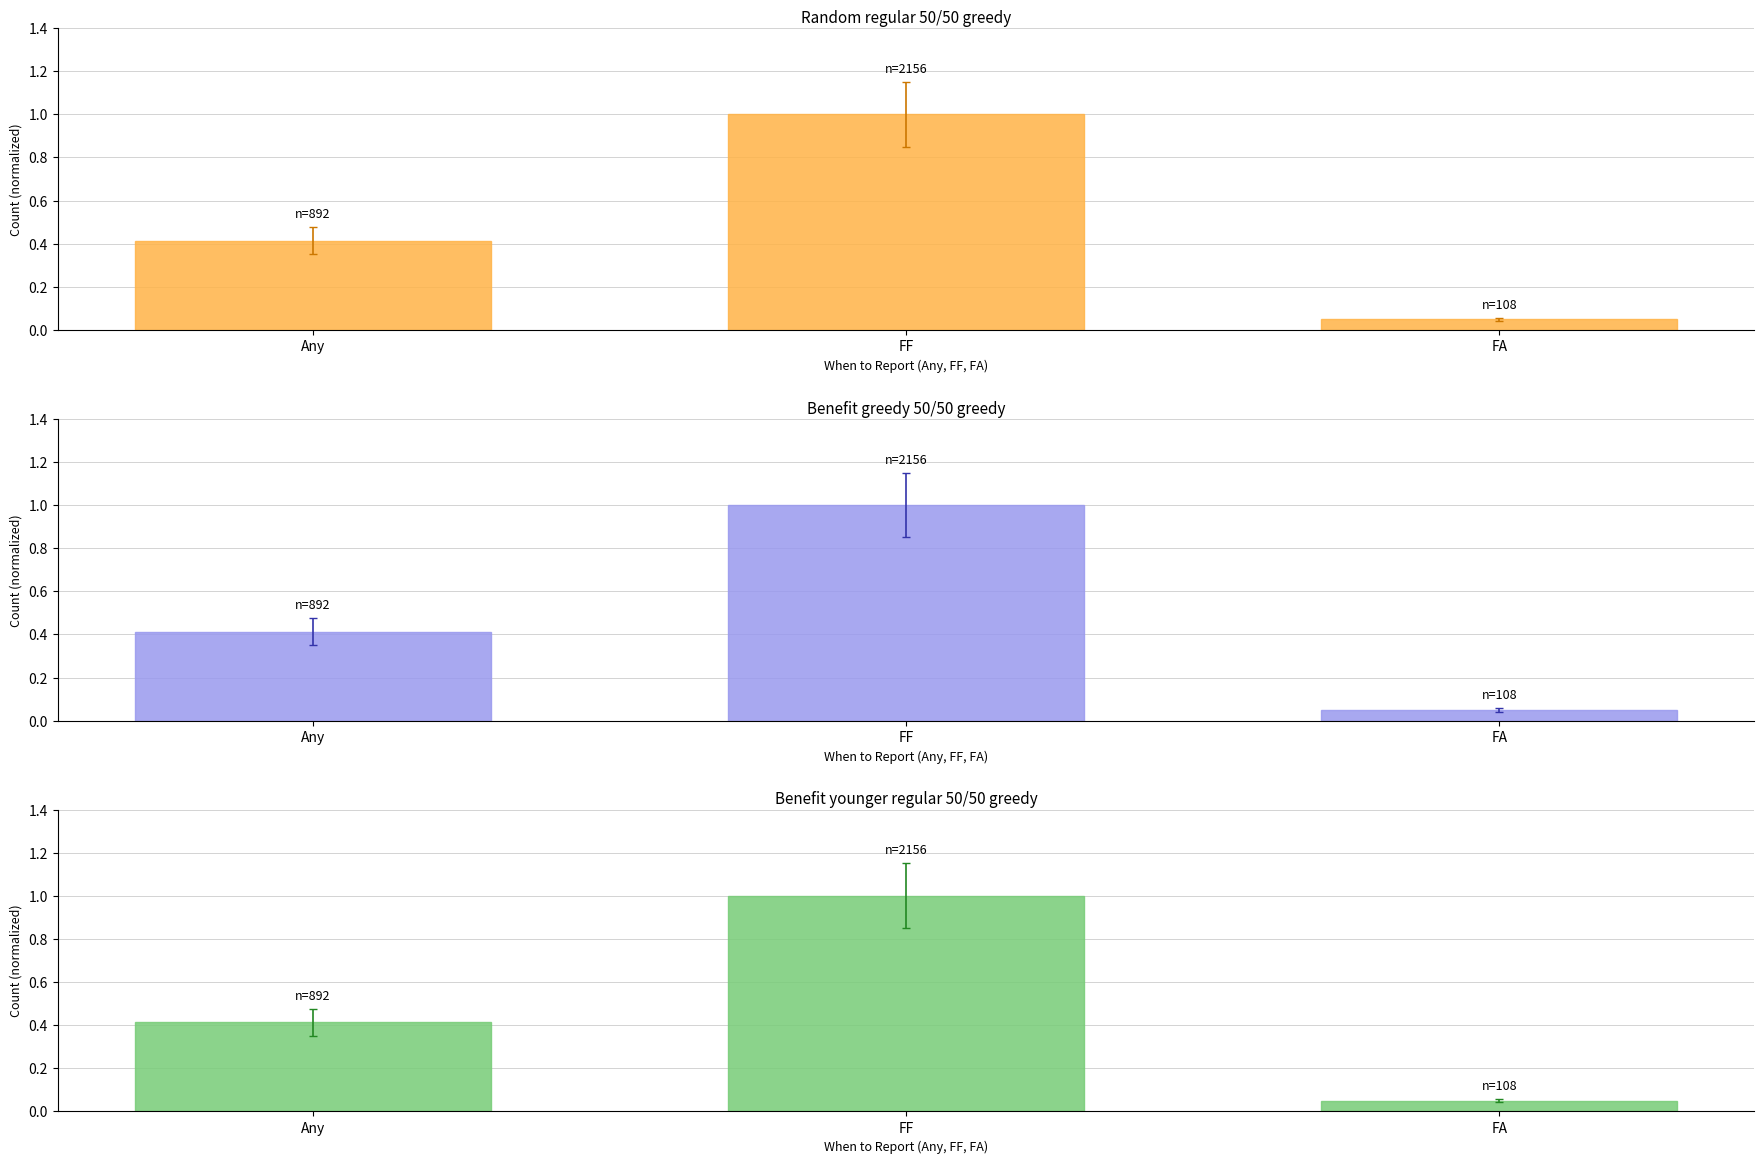

The value of Benefit greedy 50/50 greedy at Any is 0.4. True or false?

True